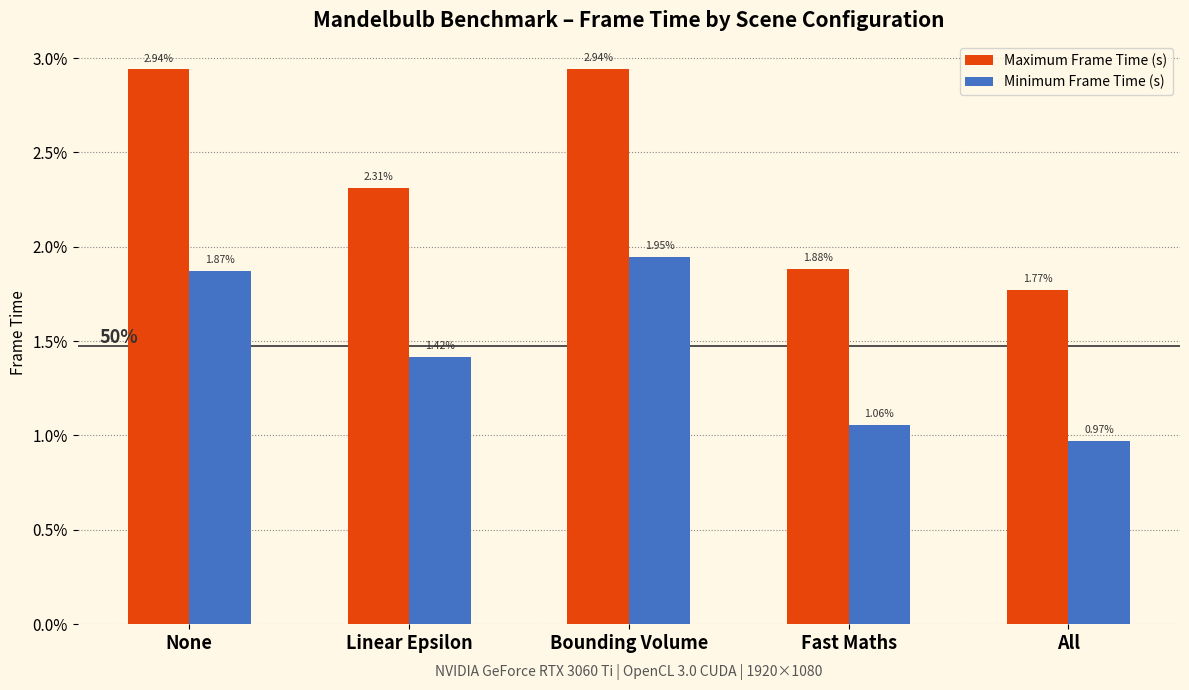

List the labels in order of Minimum Frame Time (s) value, largest first.

Bounding Volume, None, Linear Epsilon, Fast Maths, All